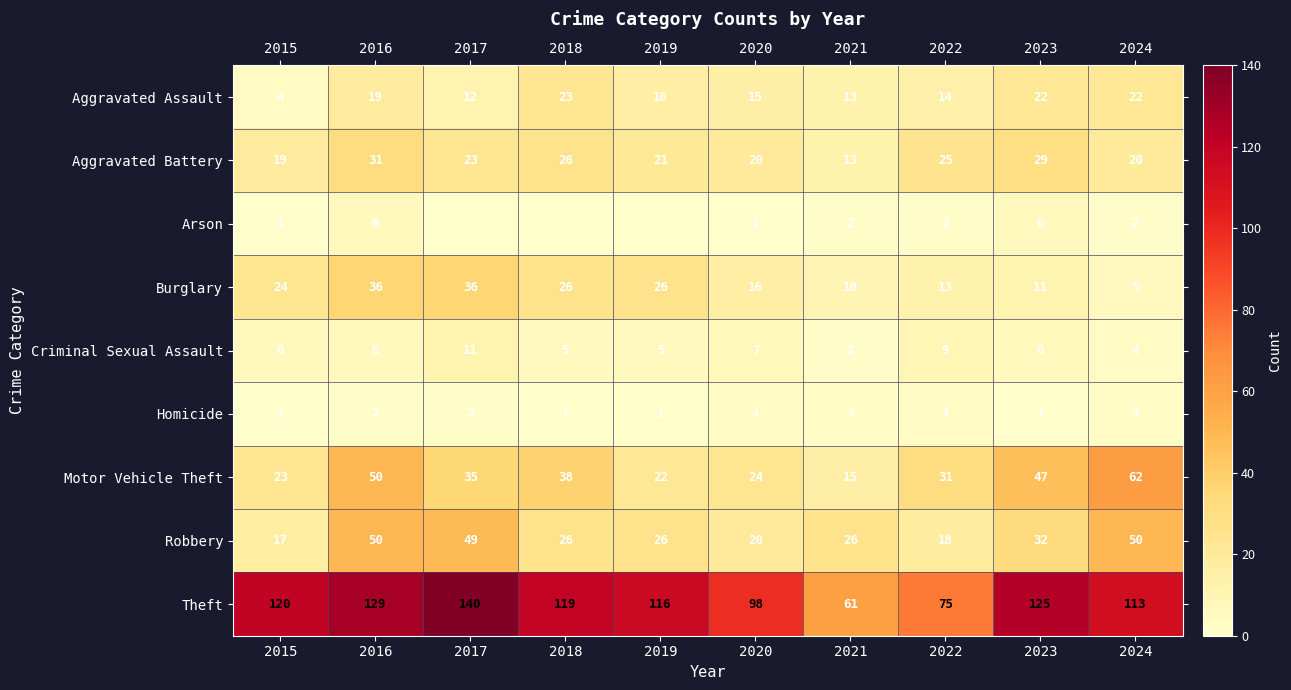

What is the sum of the Aggravated Assault values at 2016 and 2024?

41